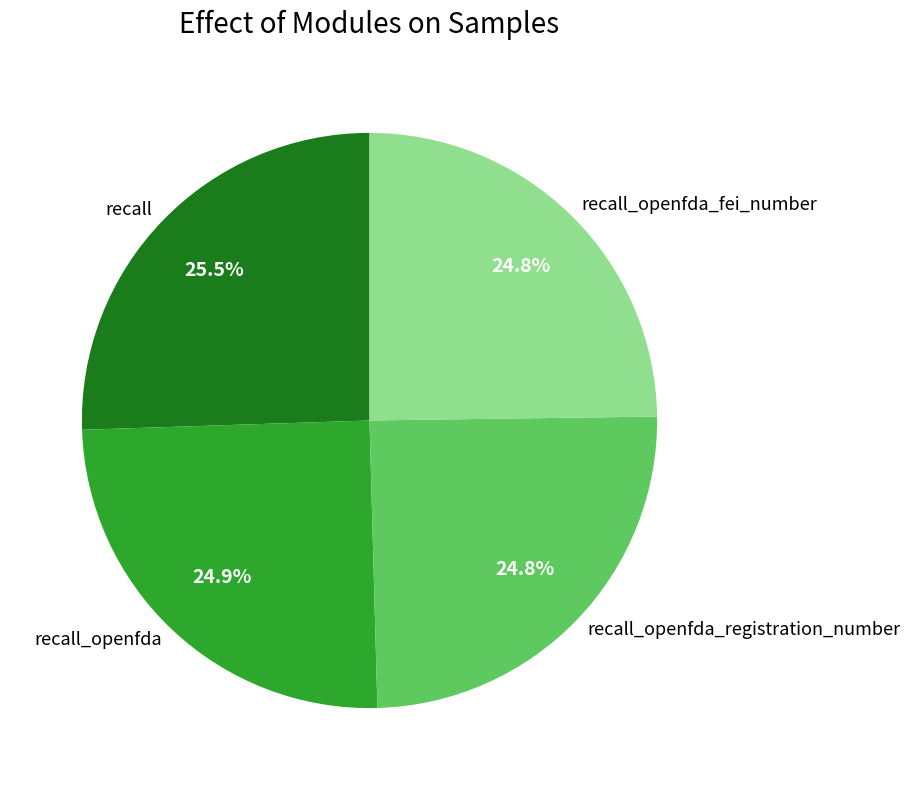

True or false: recall_openfda_registration_number accounts for 25% of the total.

True